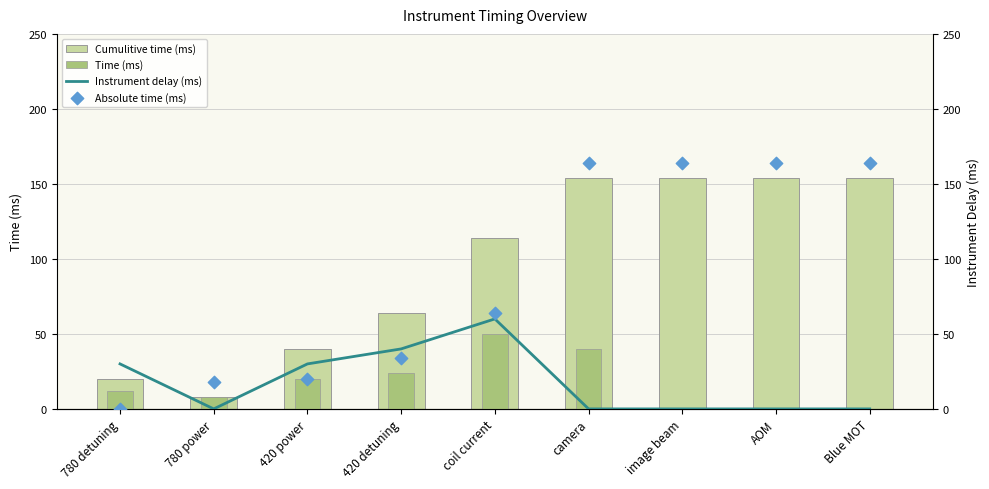

At which category is the sum across all series the highest?

camera